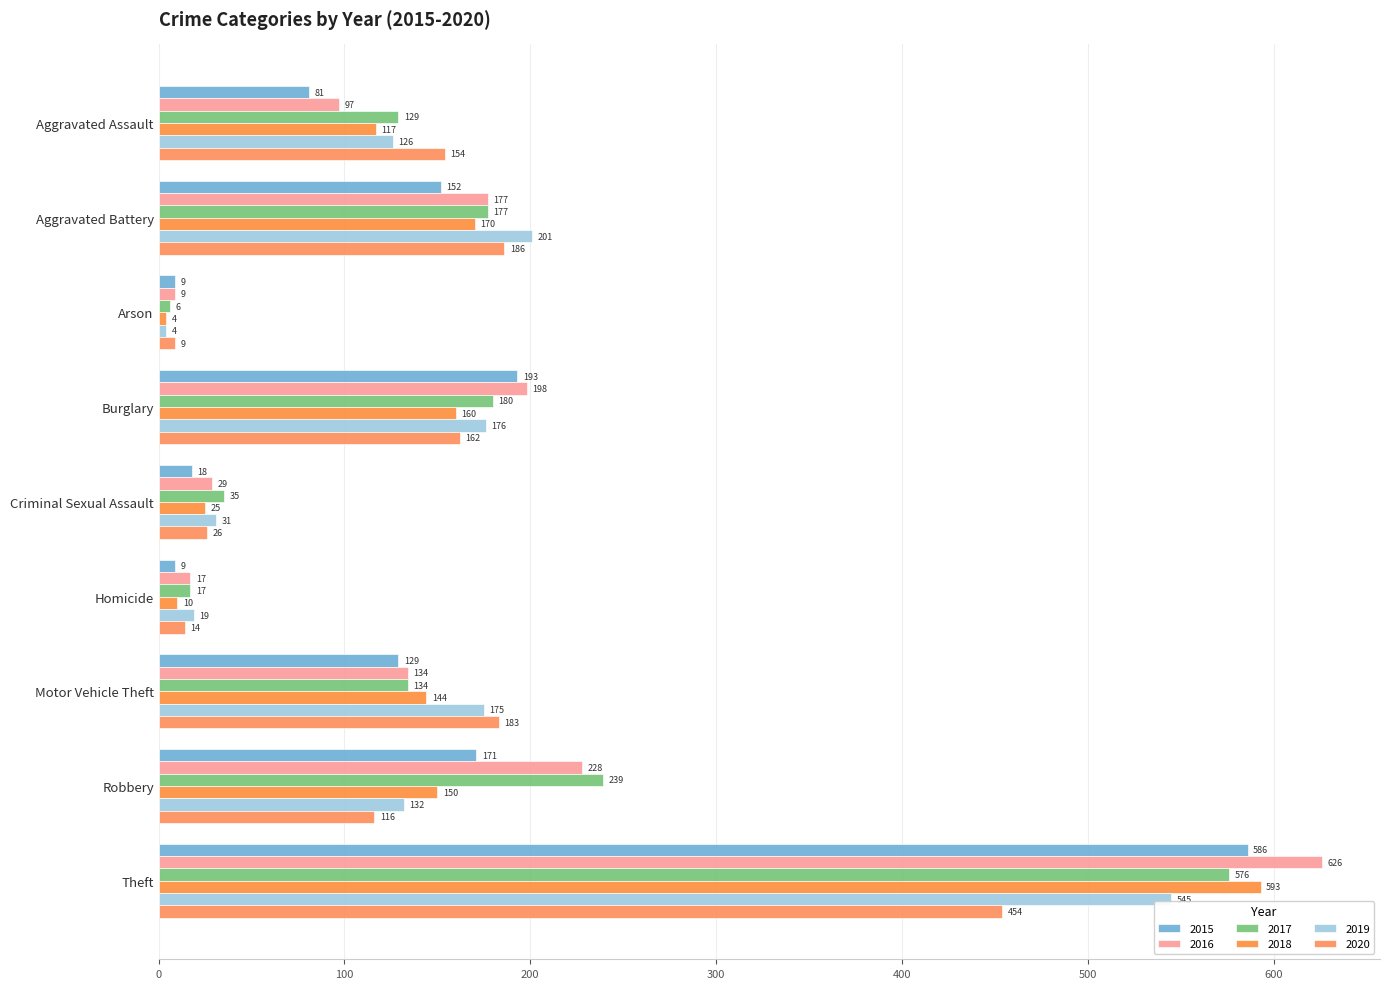

What is the approximate value of 2019 at Aggravated Assault, to the nearest 50?

150